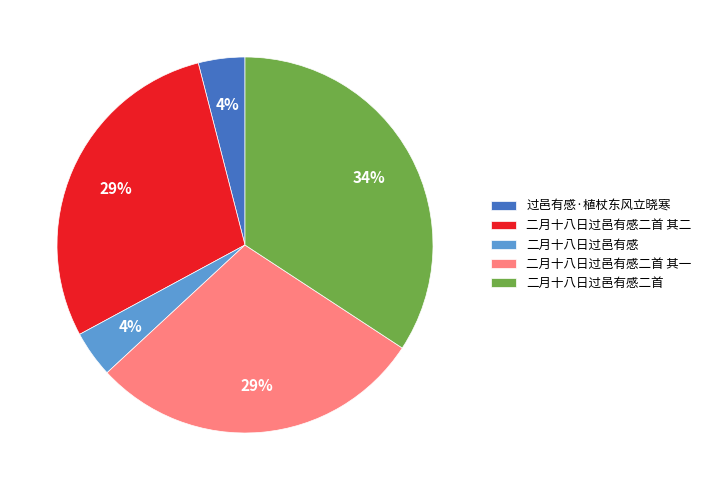

Do 过邑有感·植杖东风立晓寒 and 二月十八日过邑有感二首 其二 together represent more than half of the pie?

No